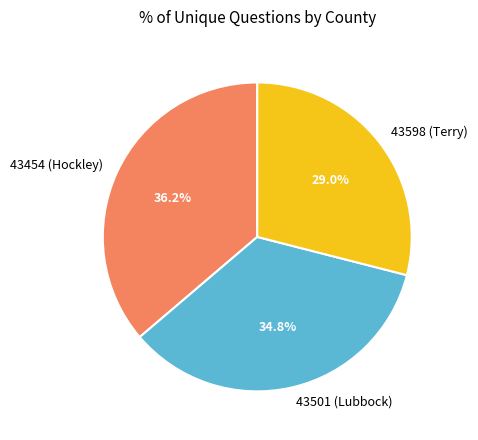

Approximately how many times larger is the value at 43598 (Terry) compared to 43501 (Lubbock)?

0.8